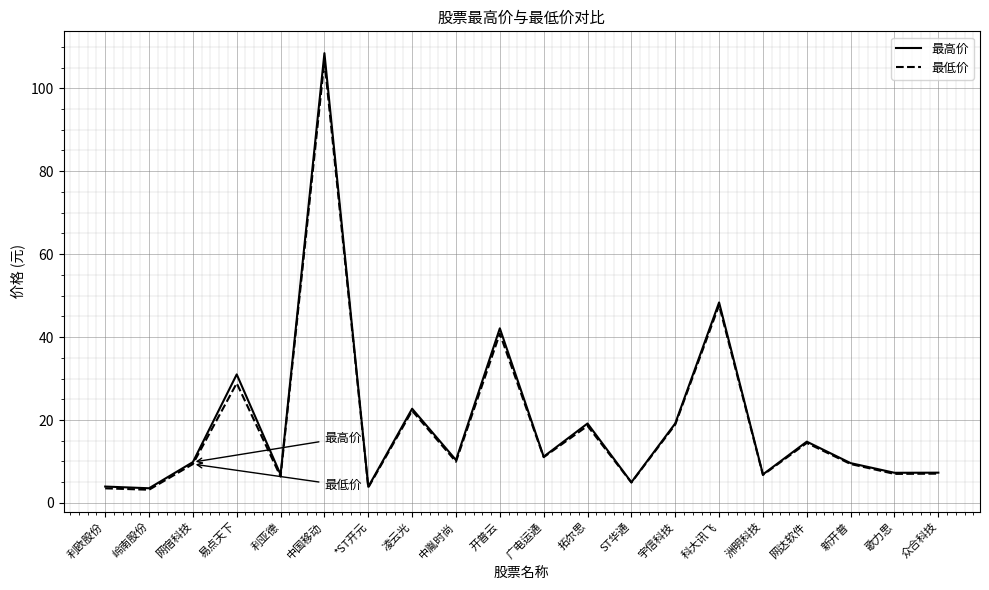

Which series changed the most between 中国移动 and 歌力思?

最高价